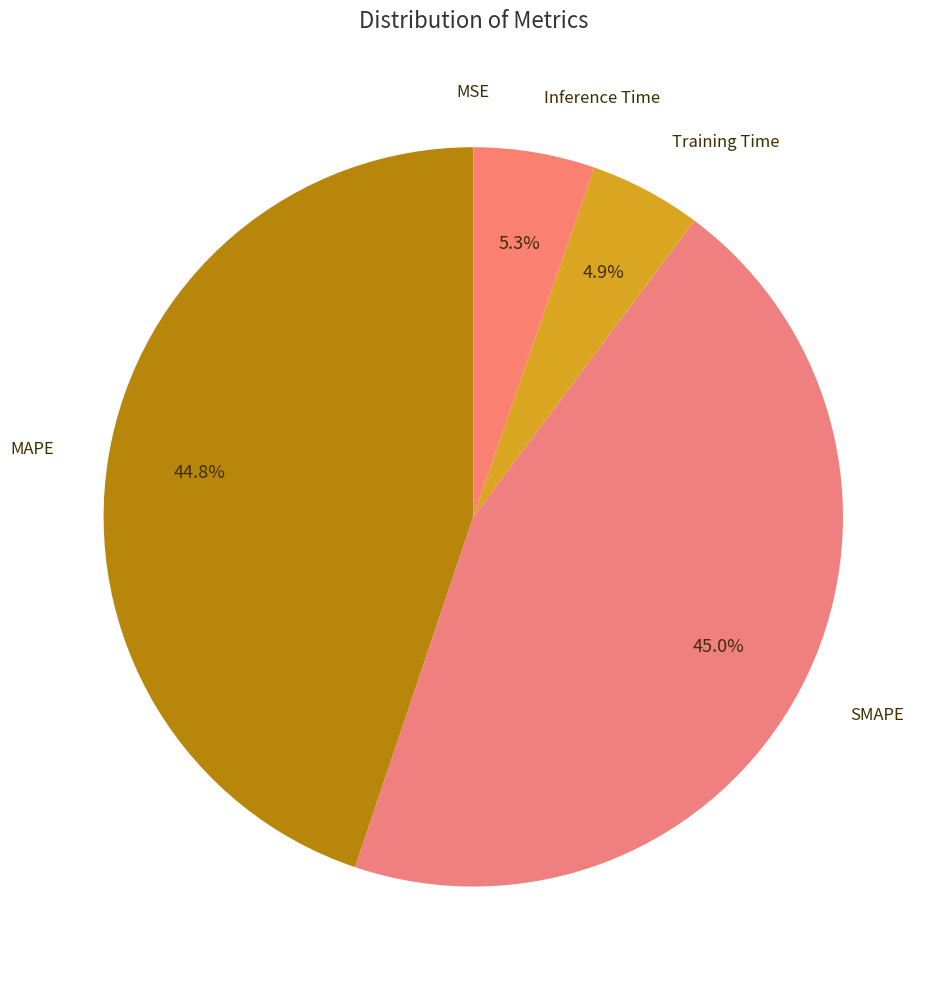

To the nearest percent, what is the difference between the largest and smallest slice percentages?

45%